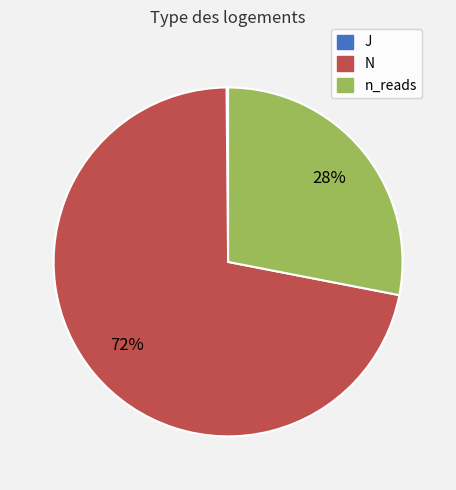

Is the sum of N and n_reads greater than half?

Yes